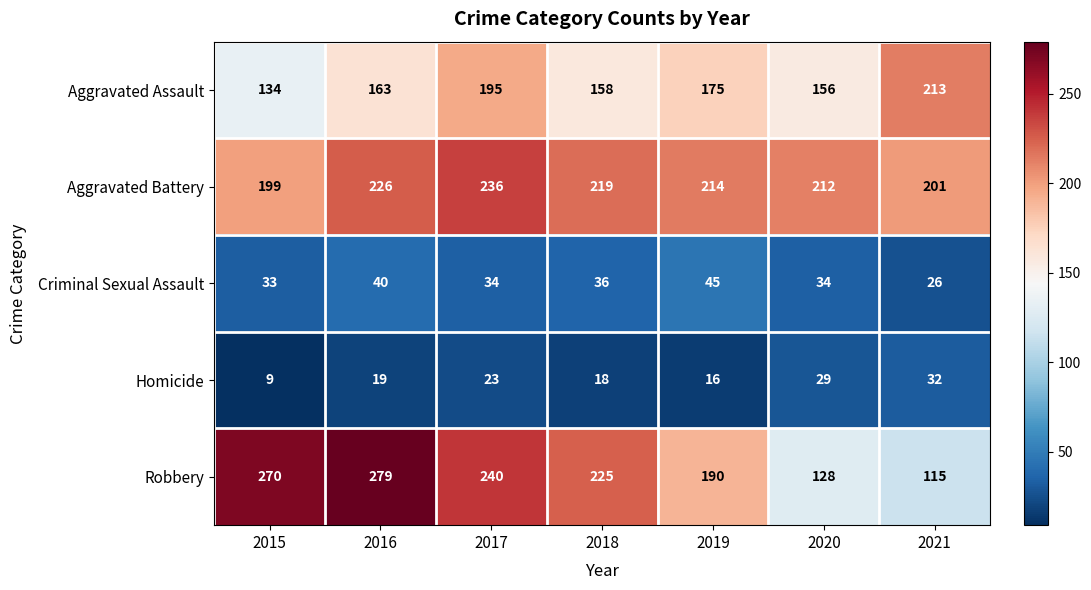

Is the value of Aggravated Assault at 2016 greater than the value of Aggravated Battery at 2020?

No